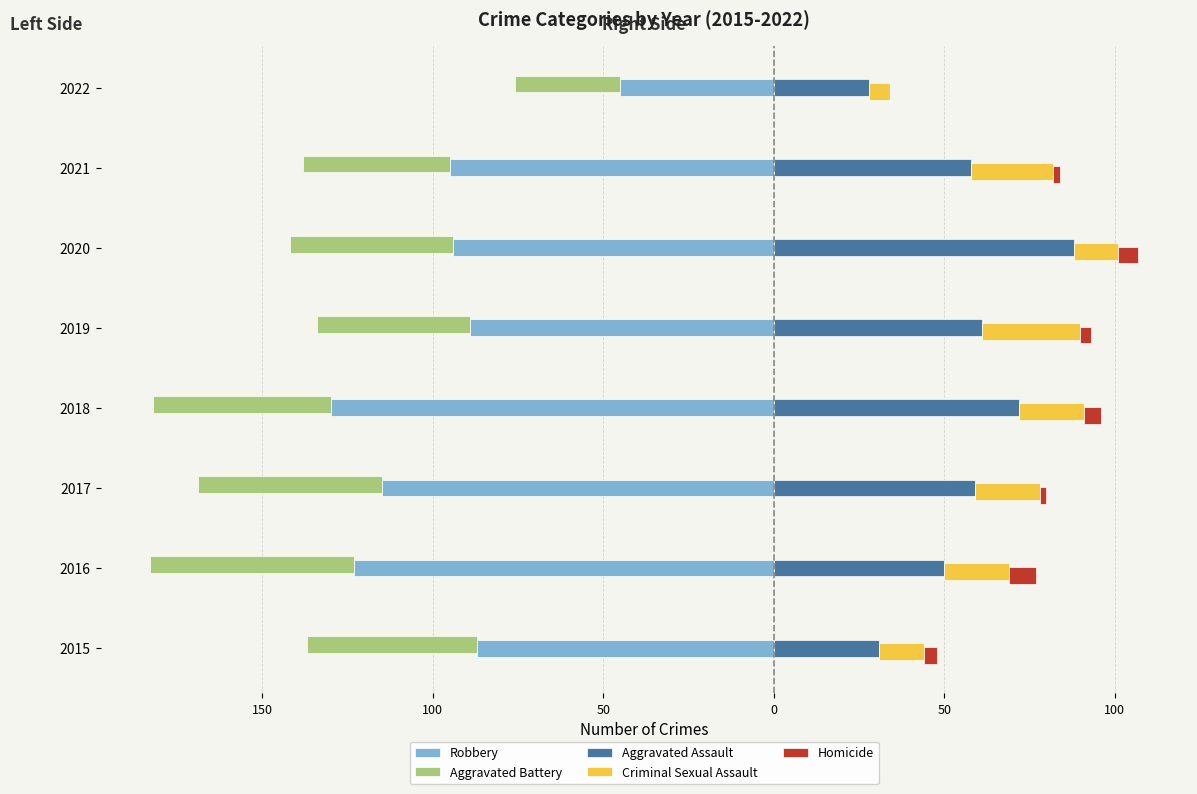

Count the number of data series in this chart.

5